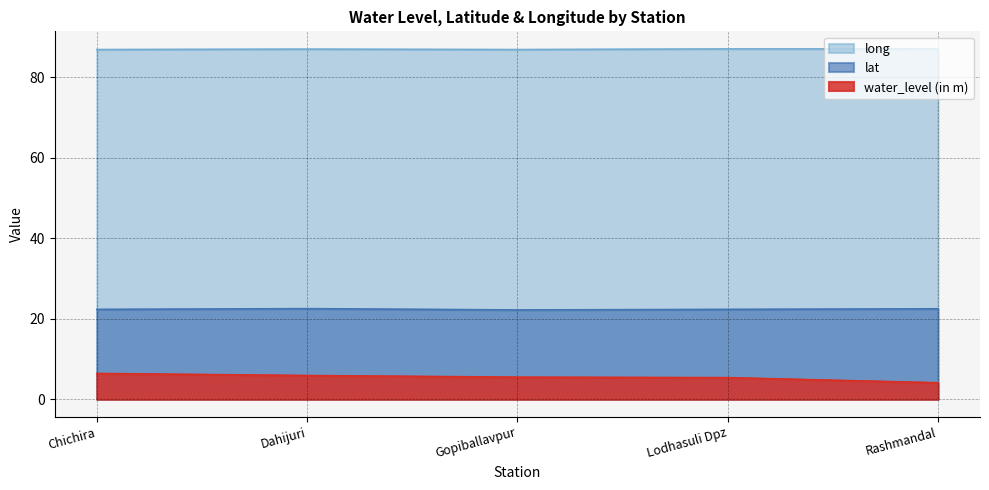

Which series changed the most between Dahijuri and Rashmandal?

water_level (in m)